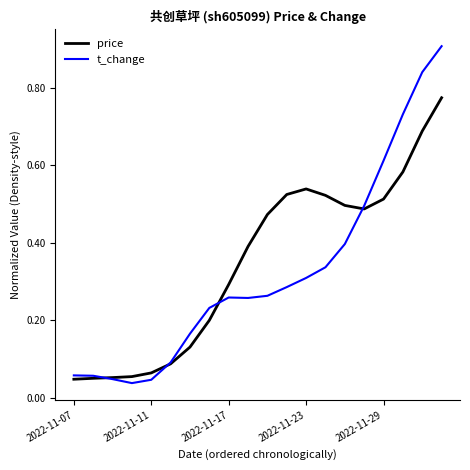

What is the highest value of the t_change series?

0.9